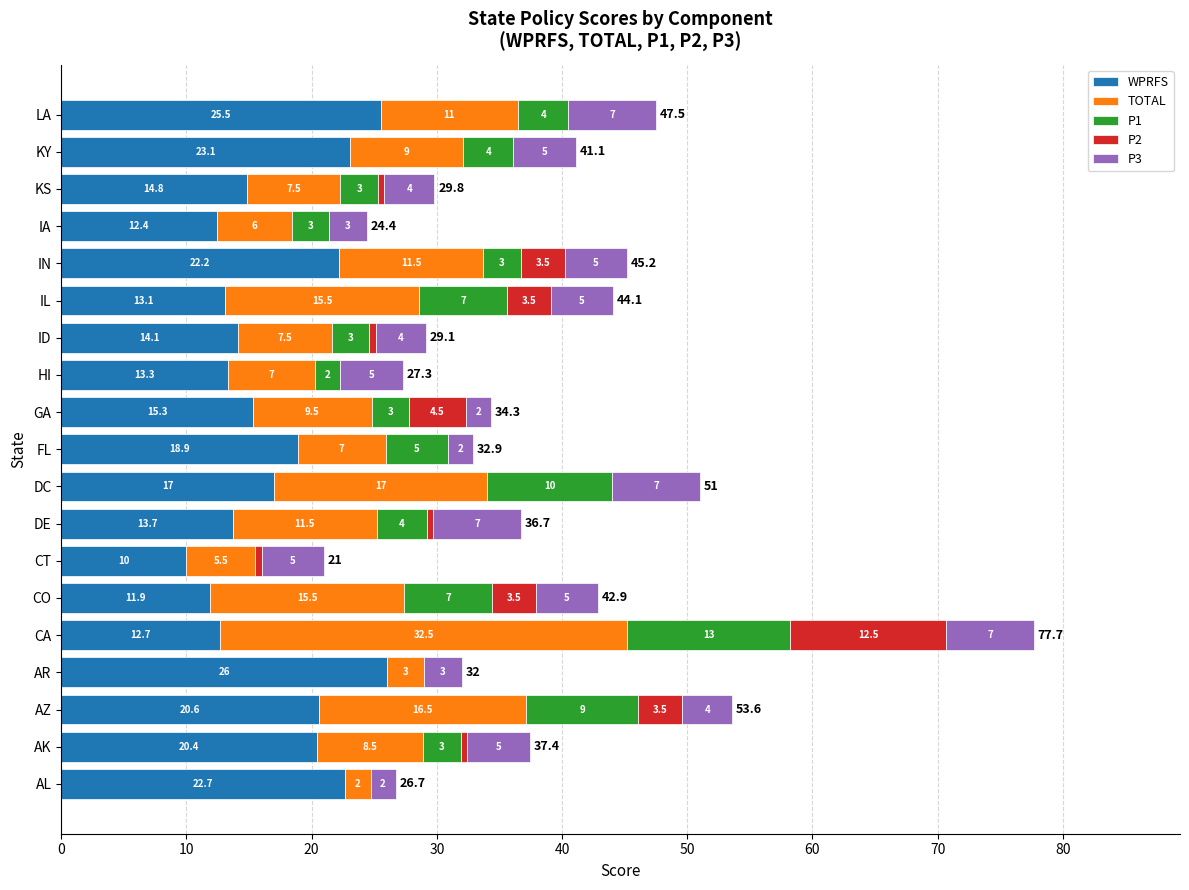

The WPRFS series shows 10.0 at CT. True or false?

True